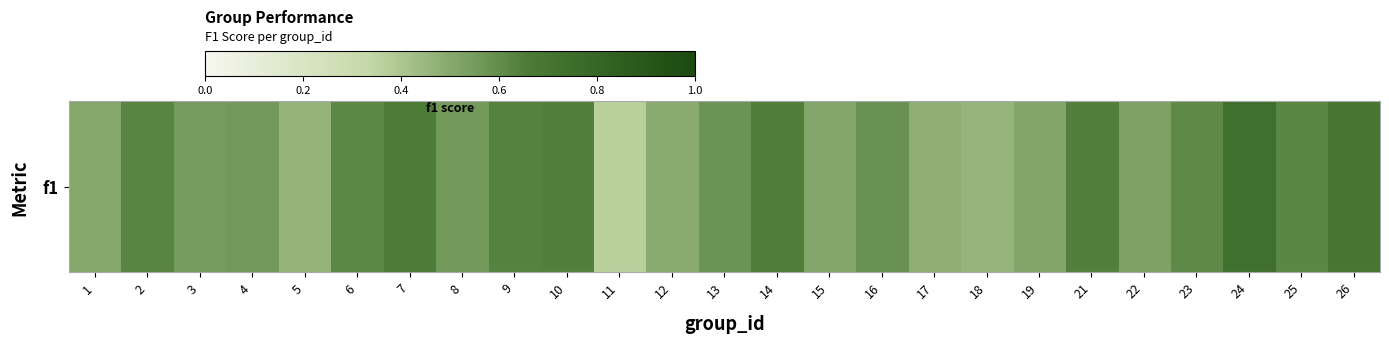

Reading left to right, extract all data points from this chart.

1=0.5	2=0.6	3=0.5	4=0.6	5=0.5	6=0.6	7=0.7	8=0.6	9=0.6	10=0.6	11=0.4	12=0.5	13=0.6	14=0.7	15=0.5	16=0.6	17=0.5	18=0.5	19=0.5	21=0.6	22=0.5	23=0.6	24=0.7	25=0.6	26=0.7